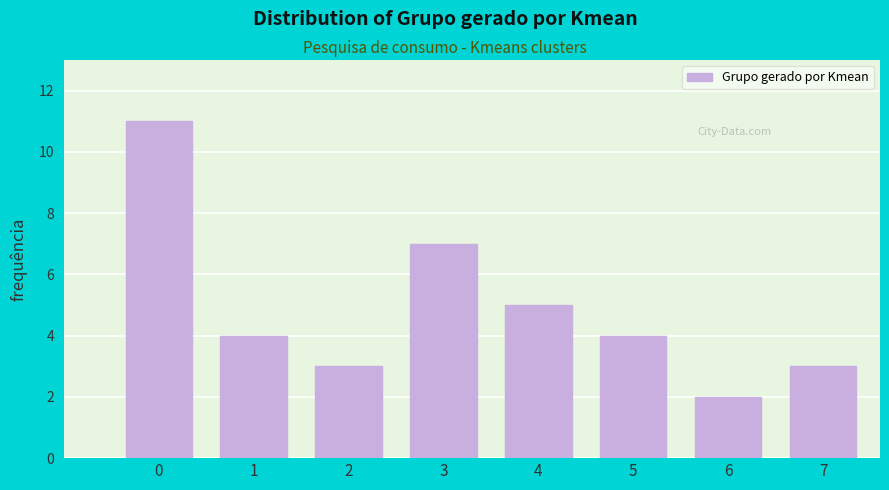

Reading left to right, transcribe all the data shown in this chart.

11	4	3	7	5	4	2	3